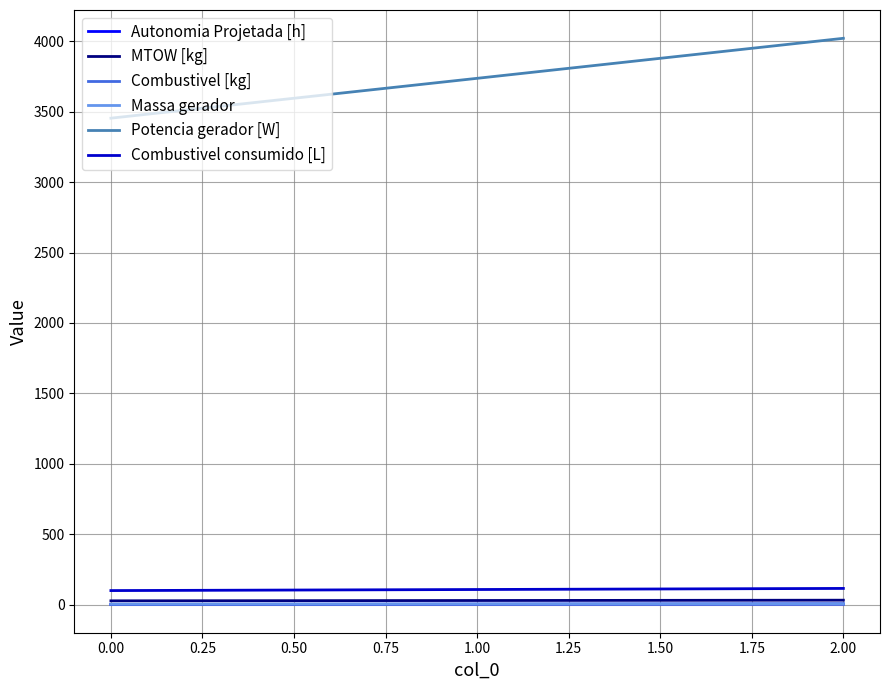

Does the chart have visible grid lines?

Yes